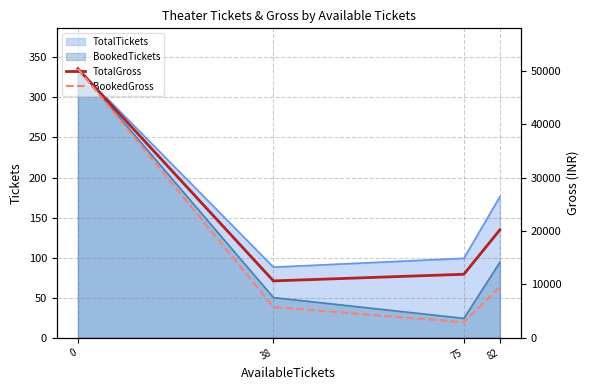

How many lines are shown in the chart?

2